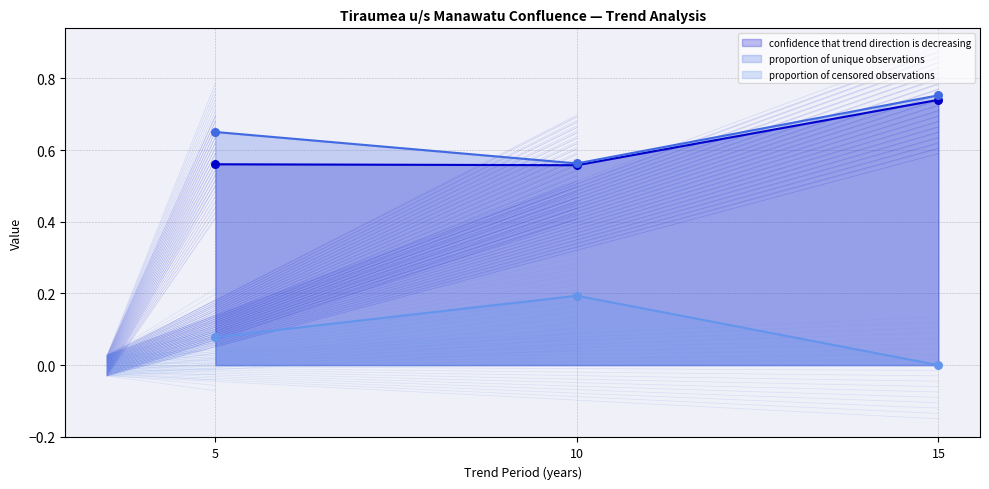

Which series contains the lowest Y value?

proportion of censored observations